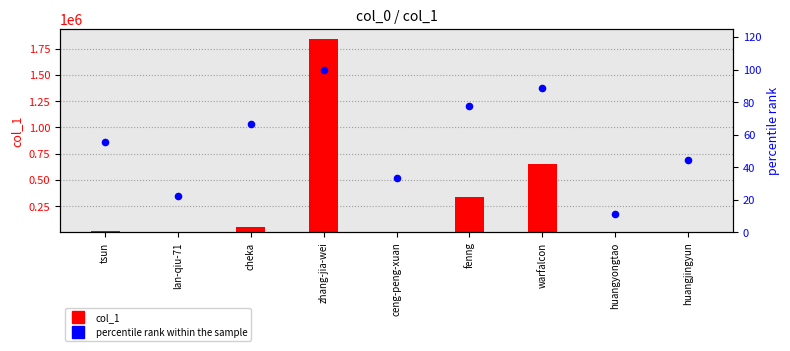

Which series reaches the maximum Y coordinate?

col_1